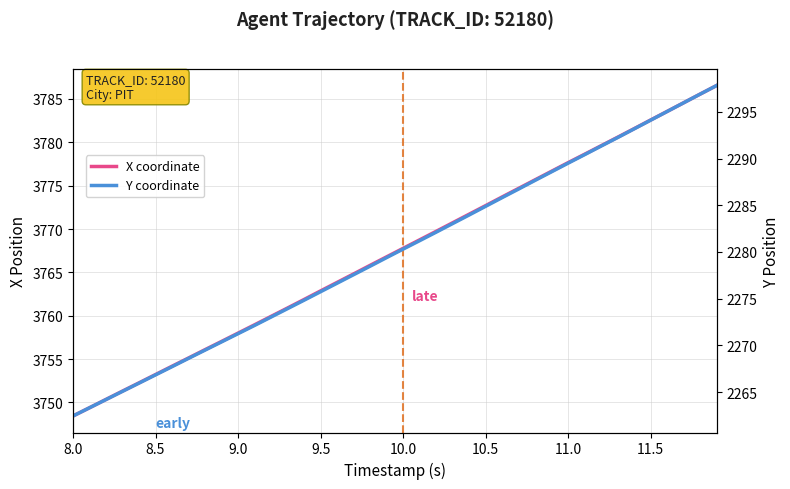

How many lines are shown in the chart?

2